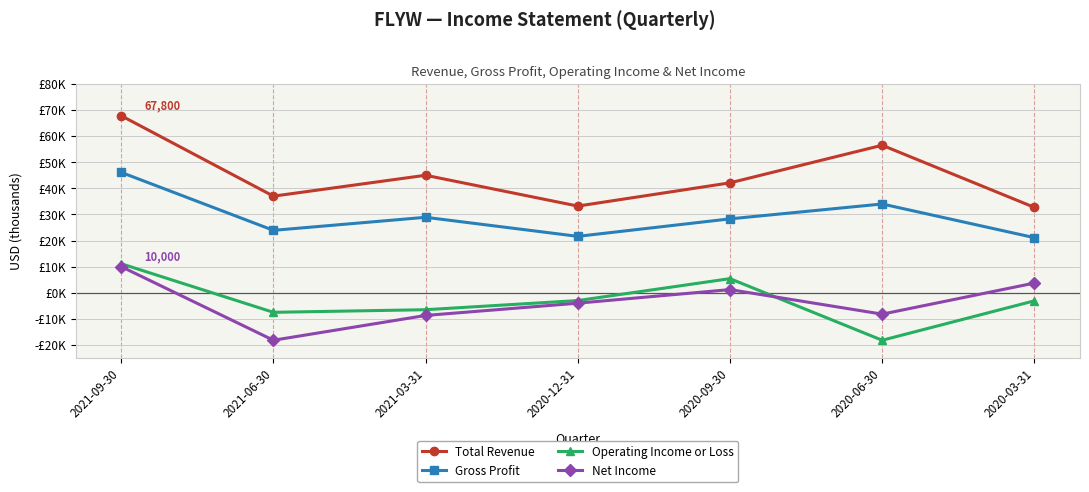

What is the difference between the second highest and minimum values in the Gross Profit series?

12900